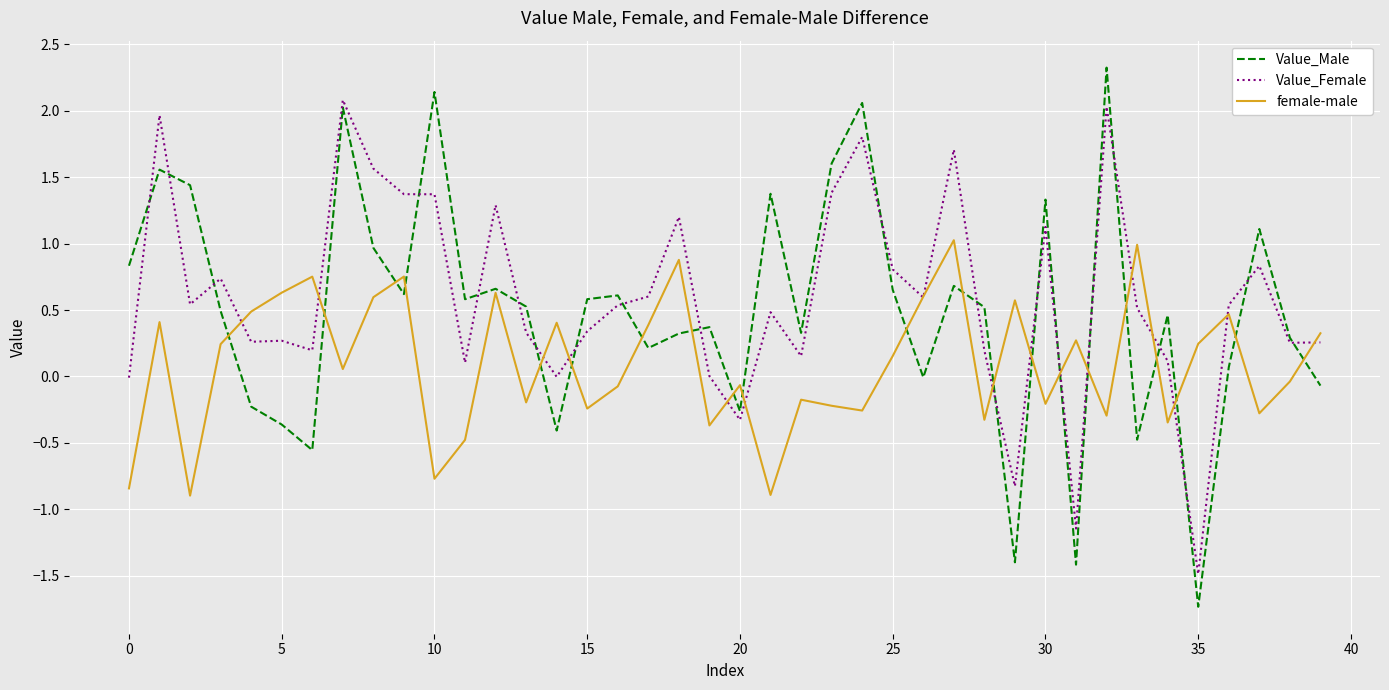

How many intersections are there between Value_Female and Value_Male?

21